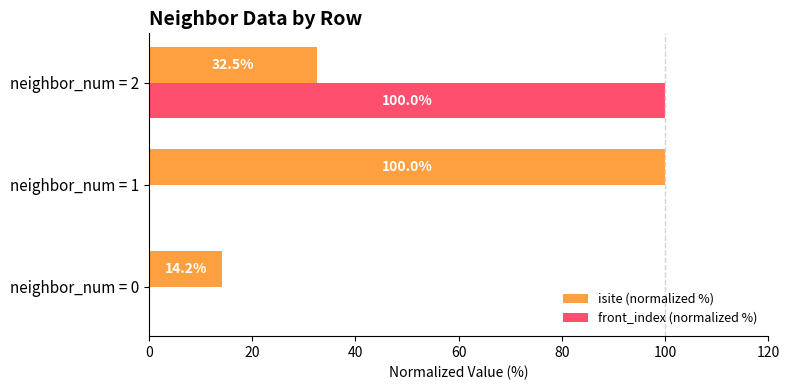

Is it true that front_index (normalized %) equals 63.2 at neighbor_num = 1?

False